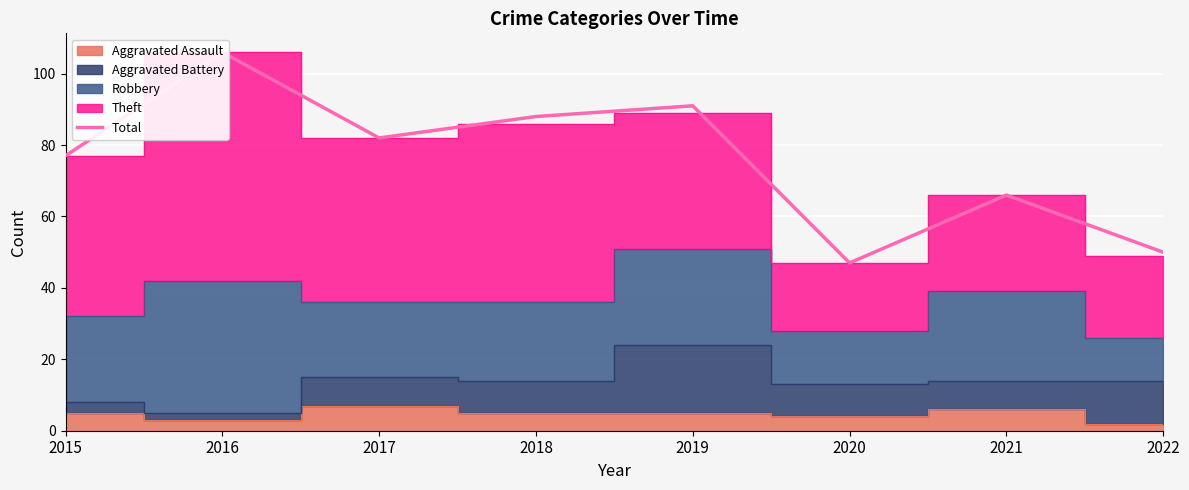

List the labels in order of value, smallest first.

2020, 2022, 2021, 2015, 2017, 2018, 2019, 2016